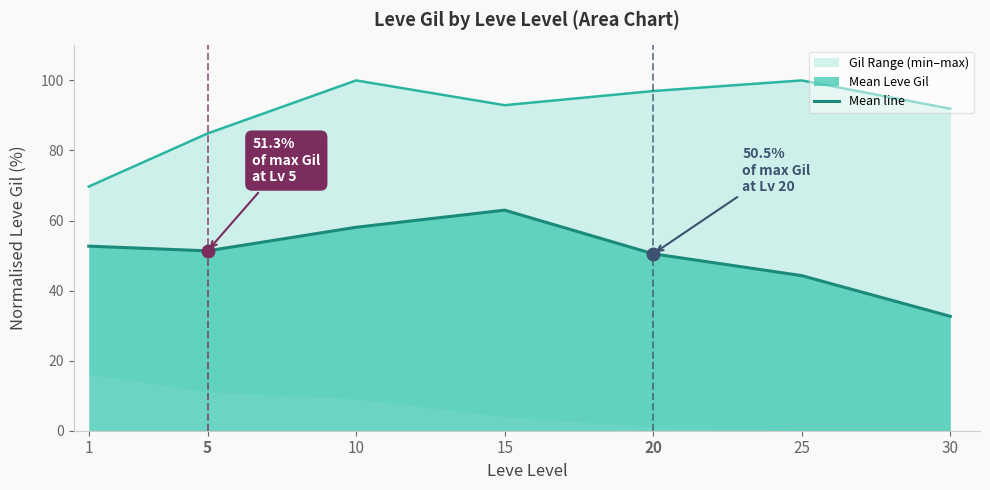

Where is the data nearest to the value 47?

25